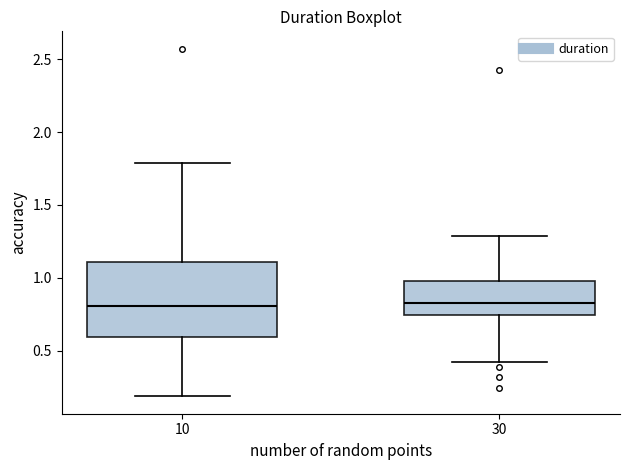

Reading left to right, read every box against the y-axis: the position of its median line, the range the box covers, and the ends of its whiskers. The values are not printed on the chart, so give them approximately, as read against the axis.

10: median 0.80, box 0.60 to 1.10, whiskers 0.20 to 1.80
30: median 0.85, box 0.75 to 1.00, whiskers 0.45 to 1.30